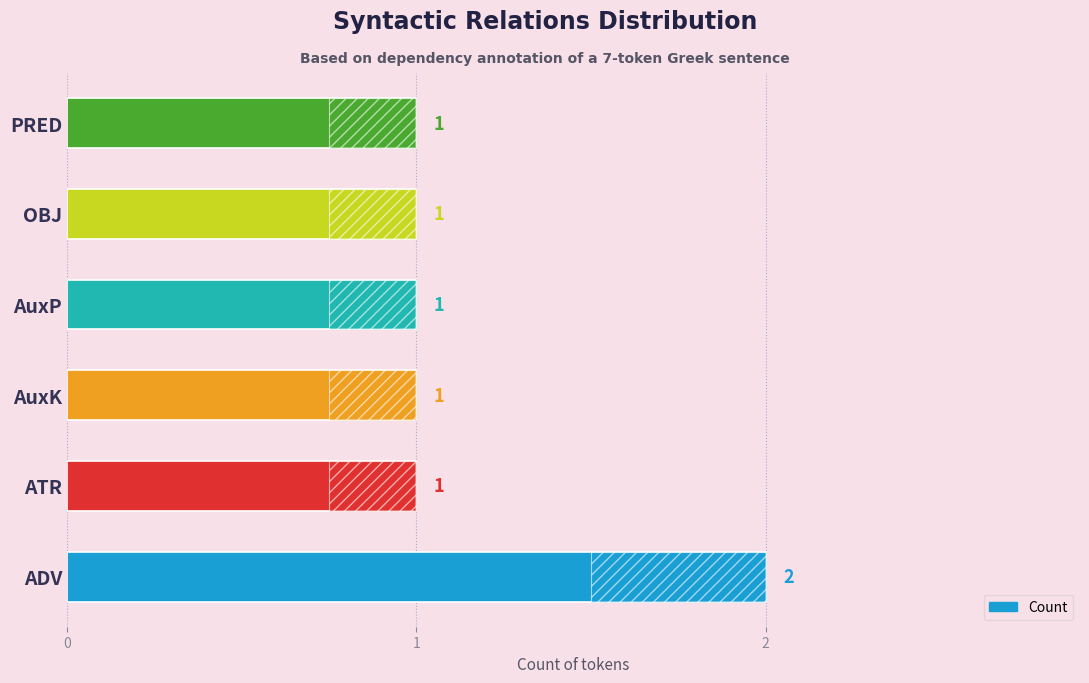

What is the value of the 2nd bar from the left?

1